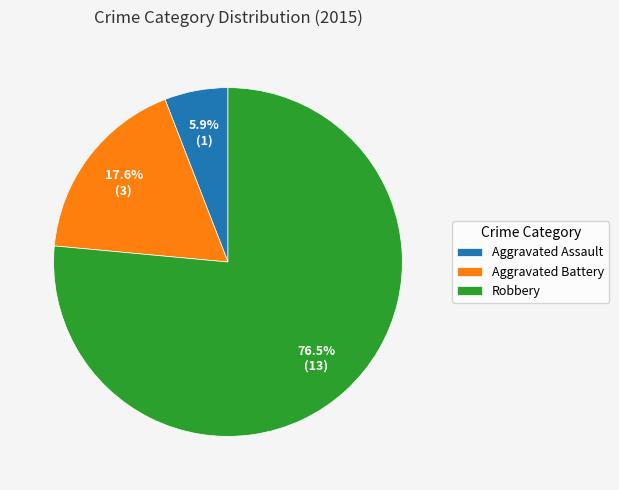

What is the smallest slice in the pie chart?

Aggravated Assault